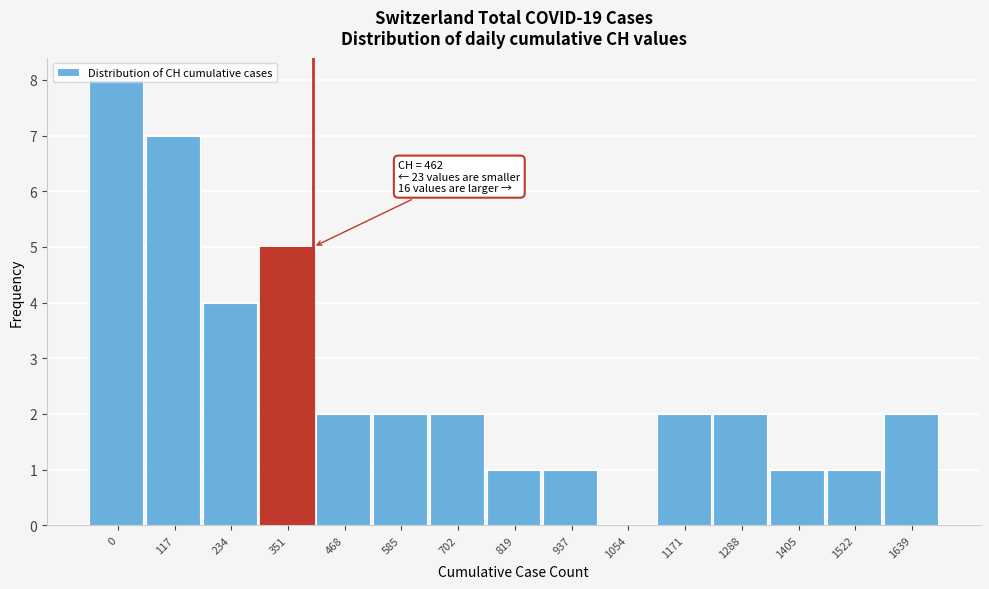

Is it true that the value at 351 is 5?

True